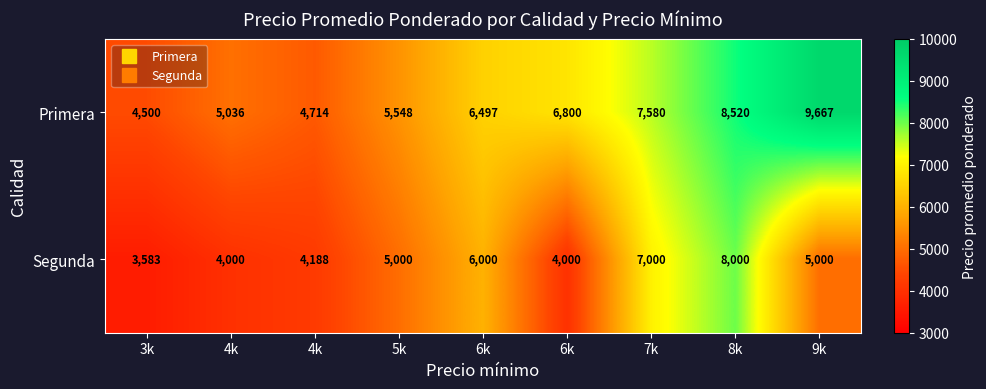

How many data points does each series have?

9